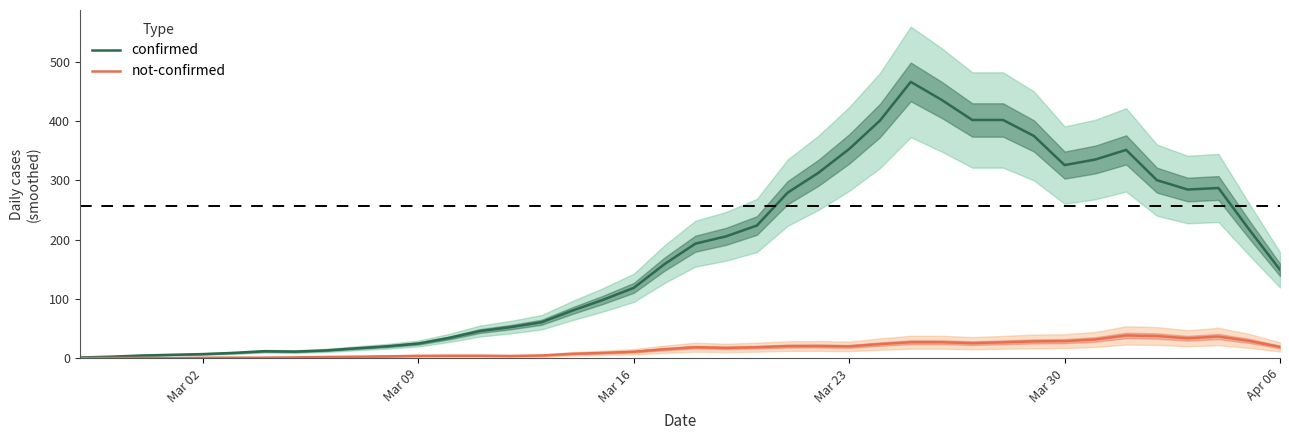

The value of not-confirmed at Mar 30 is 29.0. True or false?

True